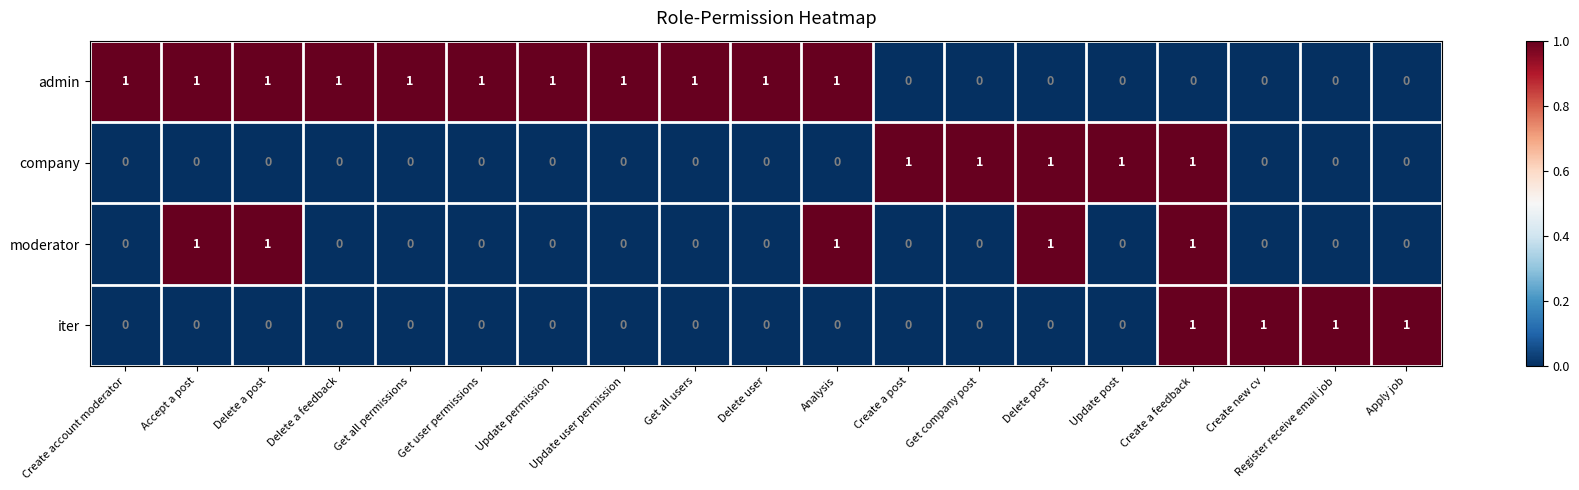

At how many categories does at least one series exceed 0?

19